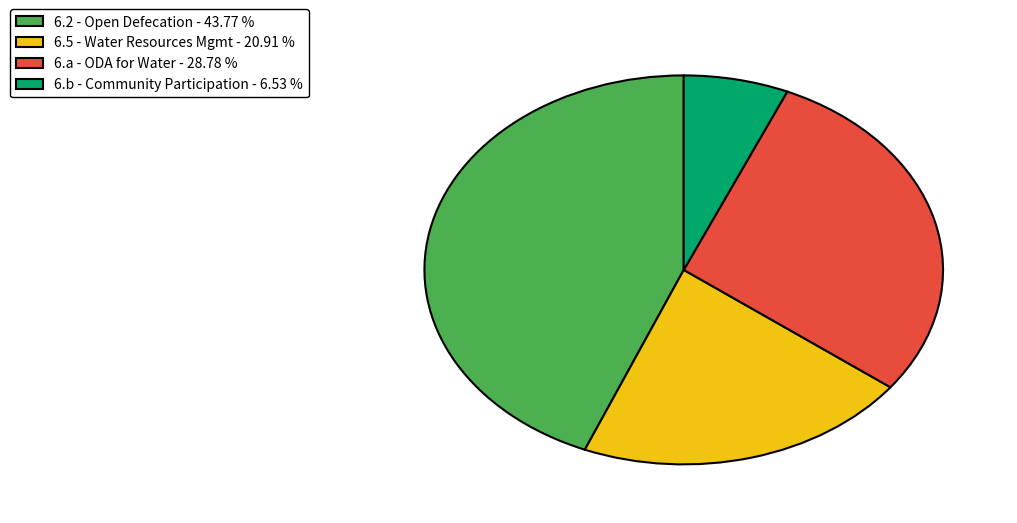

Approximately how many times larger is the value at 6.a - ODA for Water - 28.78 % compared to 6.5 - Water Resources Mgmt - 20.91 %?

1.4